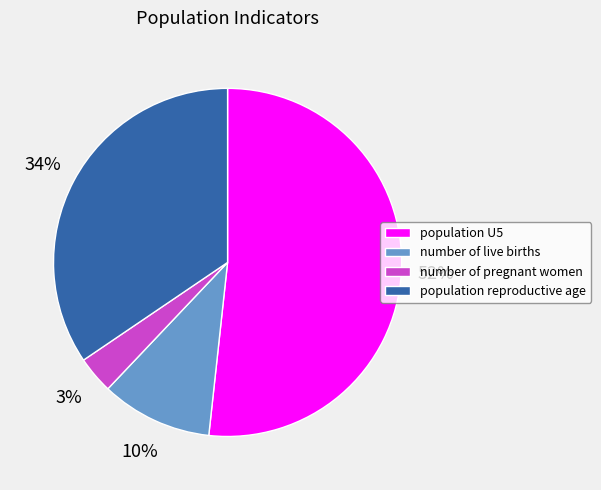

Count the number of slices in the pie.

4